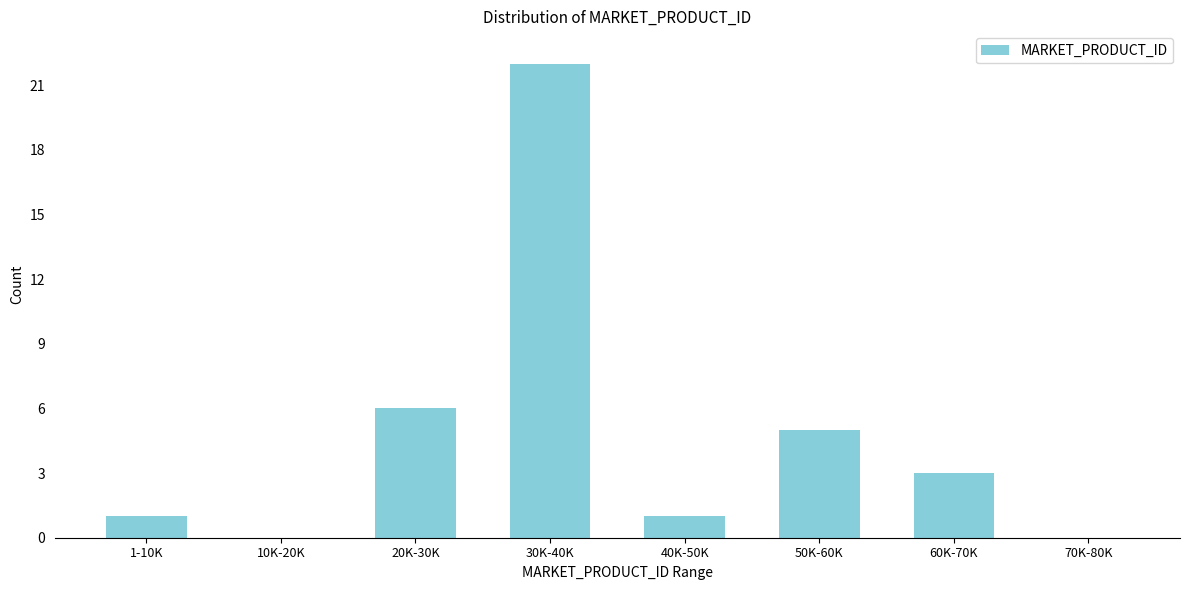

Reading right to left, what are all the values shown in this chart?

70K-80K=0	60K-70K=3	50K-60K=5	40K-50K=1	30K-40K=22	20K-30K=6	10K-20K=0	1-10K=1